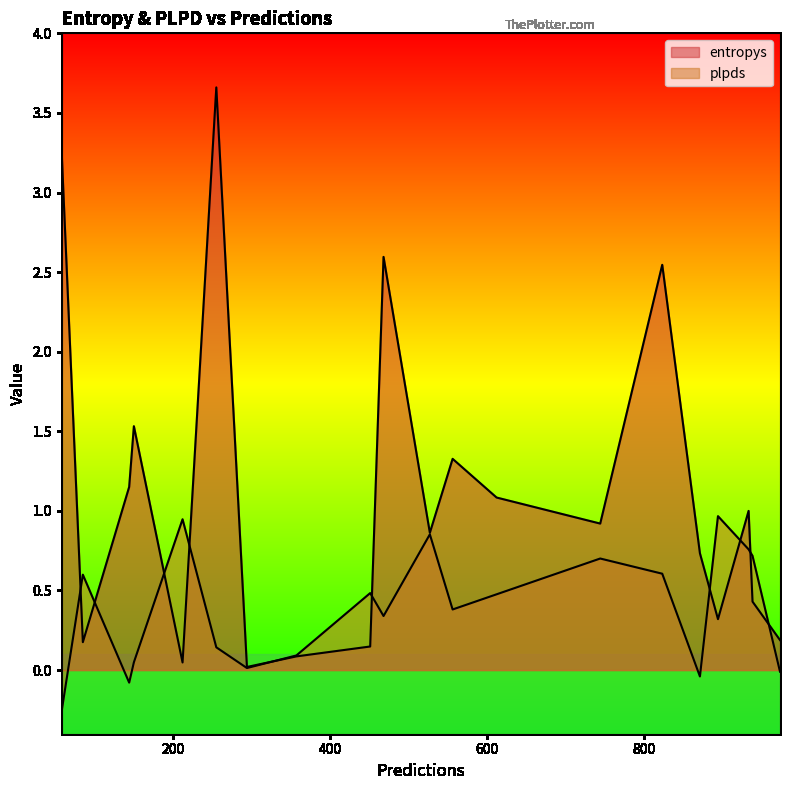

Reading left to right, extract all data points from this chart.

entropys: 144=1.2	294=0.0	212=0.0	556=1.3	973=0.2	150=1.5	58=3.3	451=0.1	933=1.0	823=2.5	85=0.2	612=1.1	527=0.9	255=3.7	871=0.7	357=0.1	938=0.4	894=0.3	468=2.6	744=0.9
plpds: 144=-0.1	294=0.0	212=0.9	556=0.4	973=-0.0	150=0.0	58=-0.3	451=0.5	933=0.8	823=0.6	85=0.6	612=0.5	527=0.9	255=0.1	871=-0.0	357=0.1	938=0.7	894=1.0	468=0.3	744=0.7